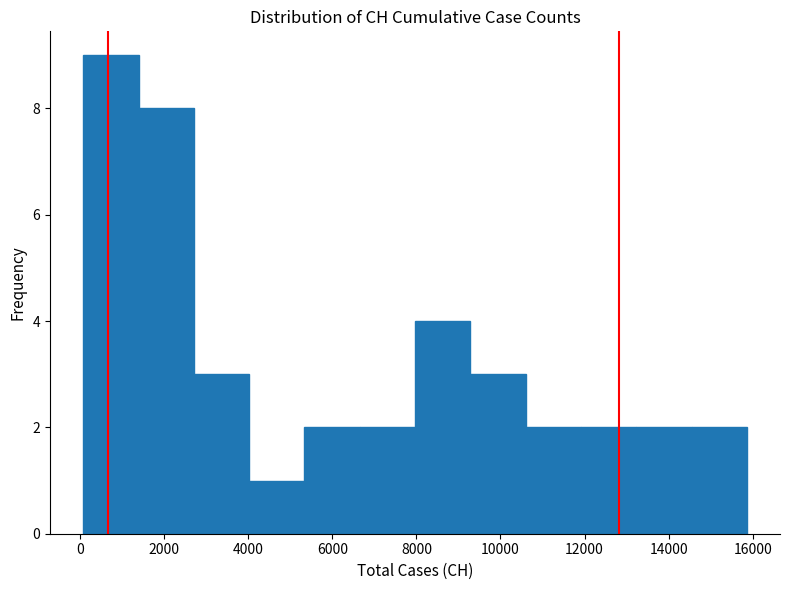

Reading left to right, list every bar in this chart as the range it spans on the x-axis followed by its height. Neither the bar edges nor the heights are printed on the chart, so give them approximately, as read against the axes.

0 to 1400: 9
1400 to 2800: 8
2800 to 4000: 3
4000 to 5400: 1
5400 to 6600: 2
6600 to 8000: 2
8000 to 9200: 4
9200 to 10600: 3
10600 to 12000: 2
12000 to 13200: 2
13200 to 14600: 2
14600 to 15800: 2